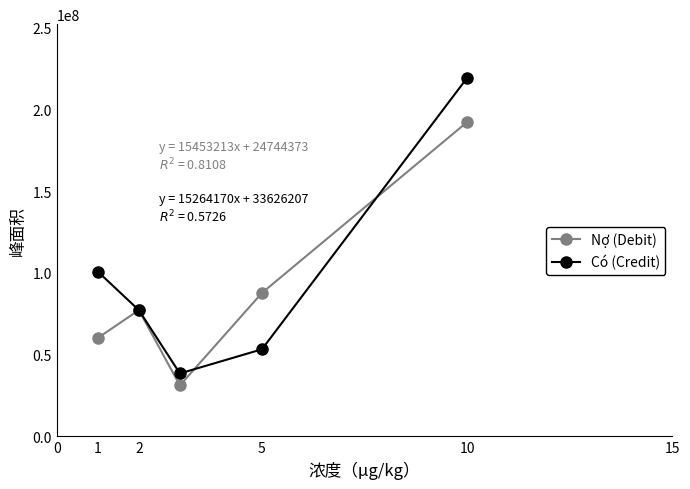

How many lines are shown in the chart?

2